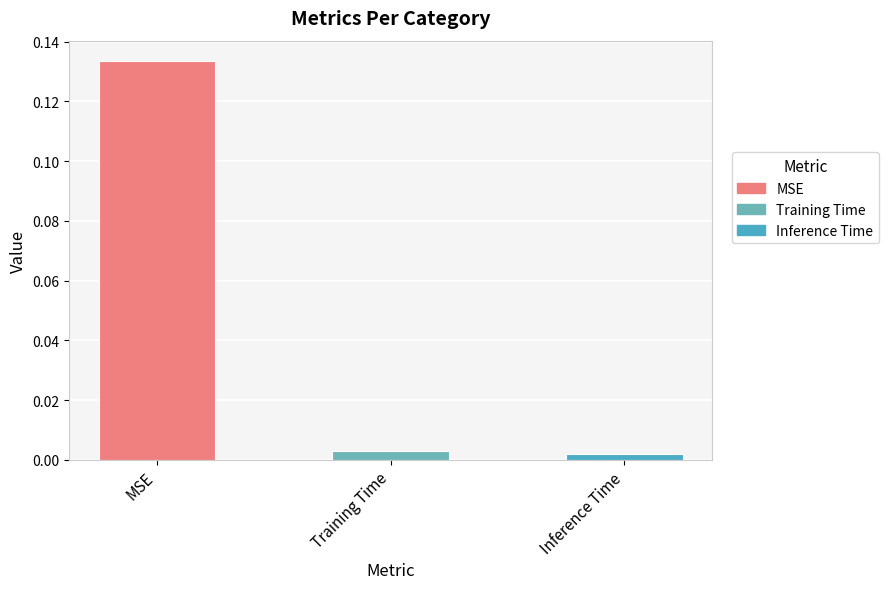

Which category has the highest value across all series?

MSE